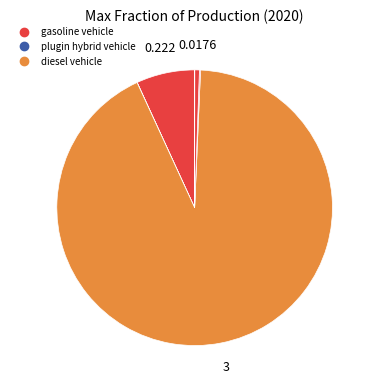

How many segments does this pie chart have?

7